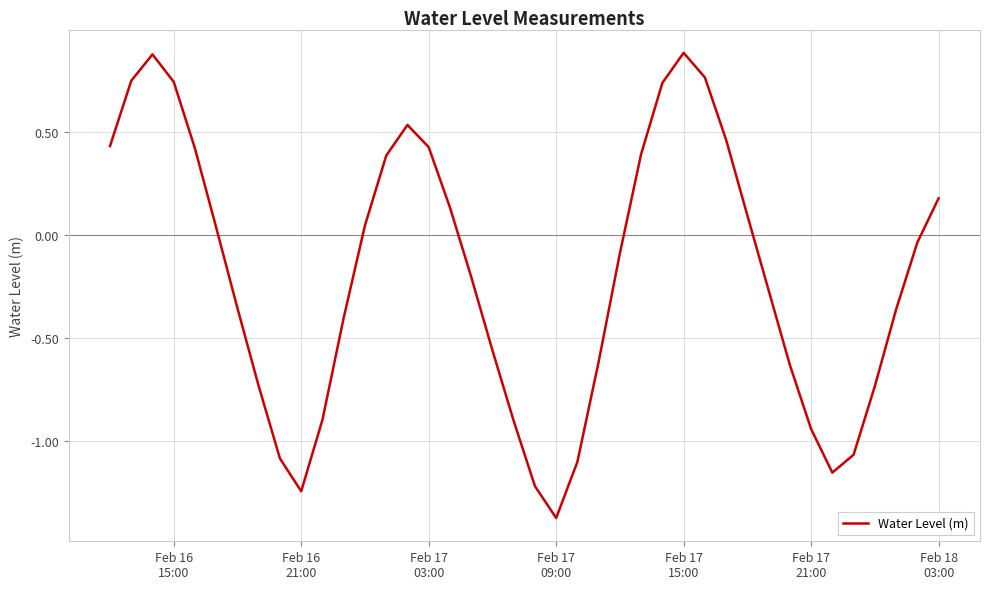

What is the maximum value shown in the chart?

0.9